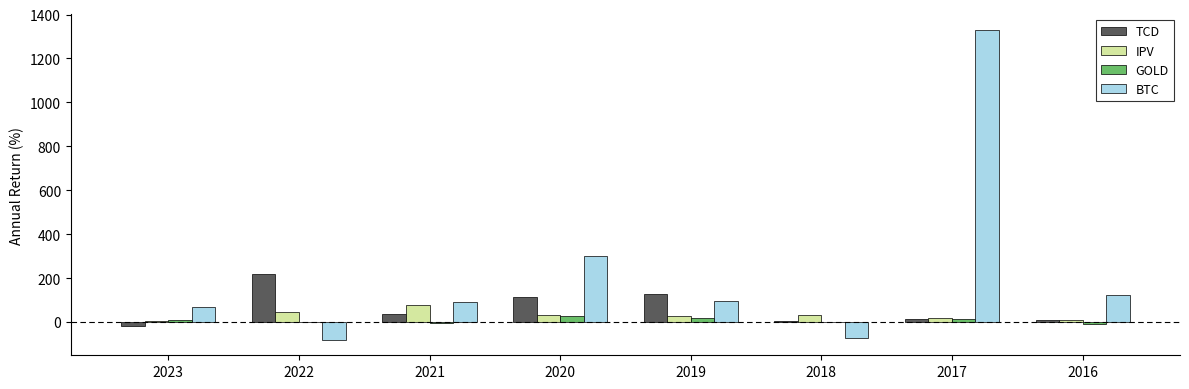

What is the highest value of the IPV series?

78.4